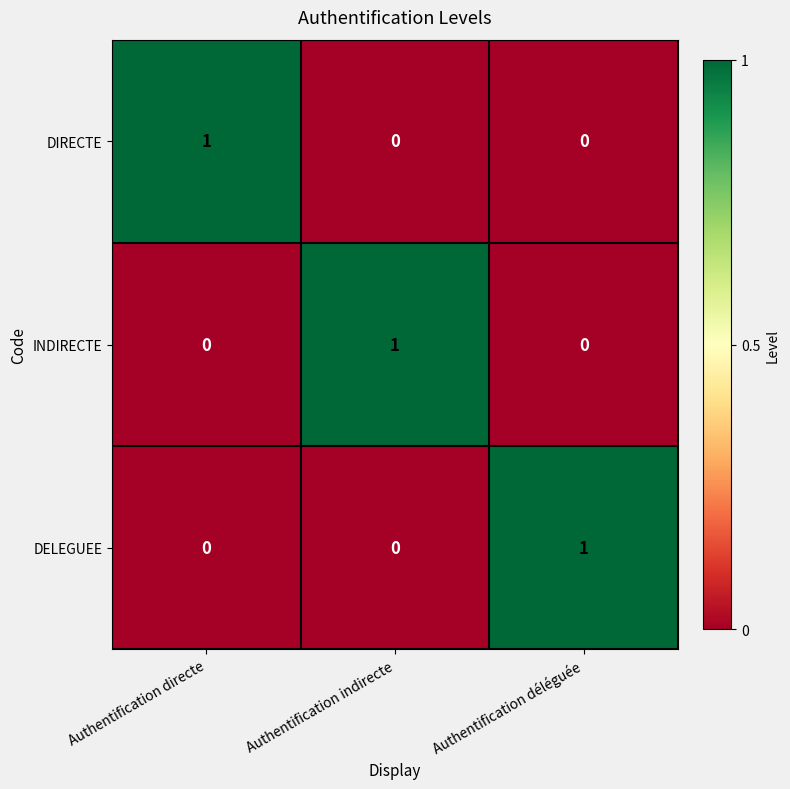

The DELEGUEE series shows -1 at Authentification directe. True or false?

False